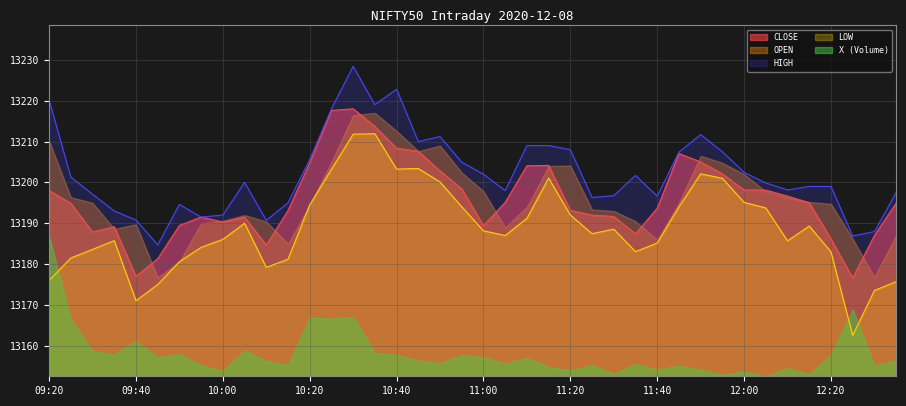

Which series has the widest spread of values?

LOW